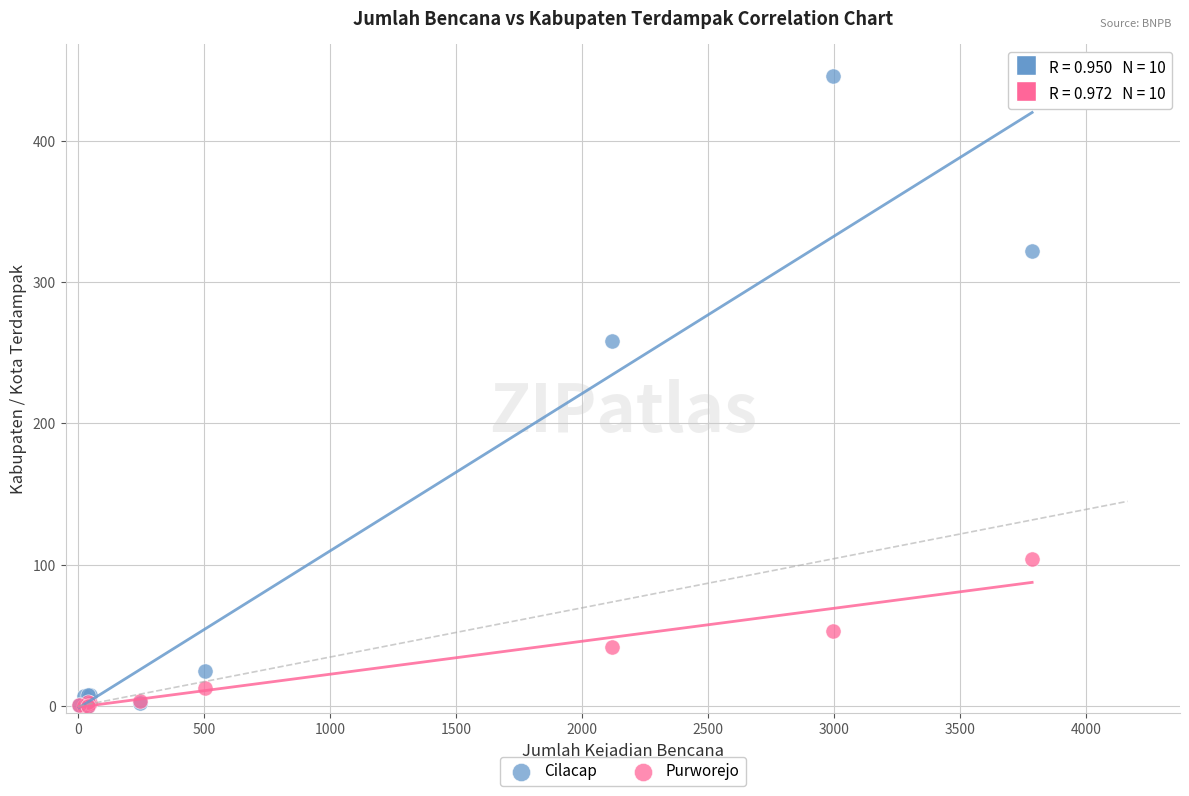

Which series has the widest spread of Y values?

Cilacap